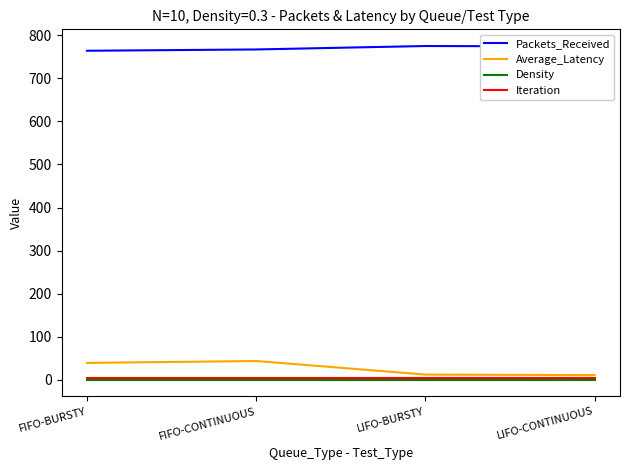

At how many categories does at least one series exceed 198?

4